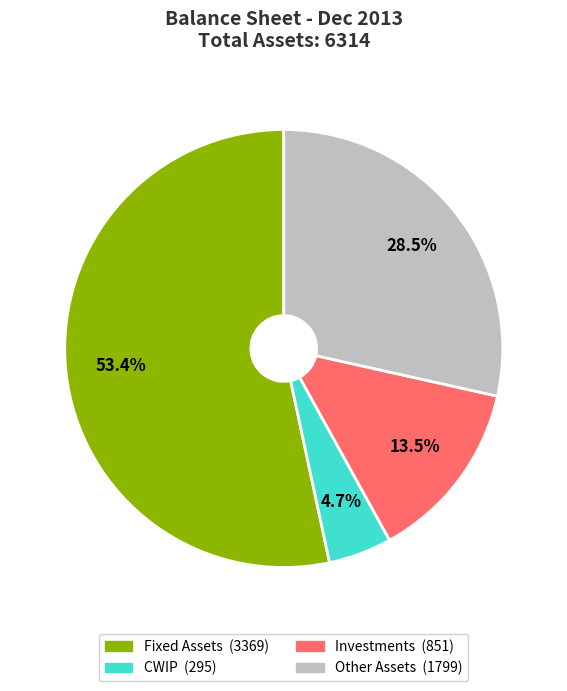

True or false: CWIP accounts for 13% of the total.

False